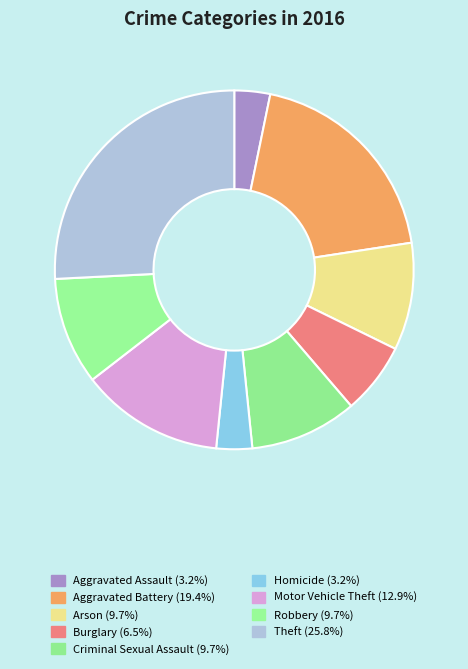

Which category has the biggest portion of the pie?

Theft